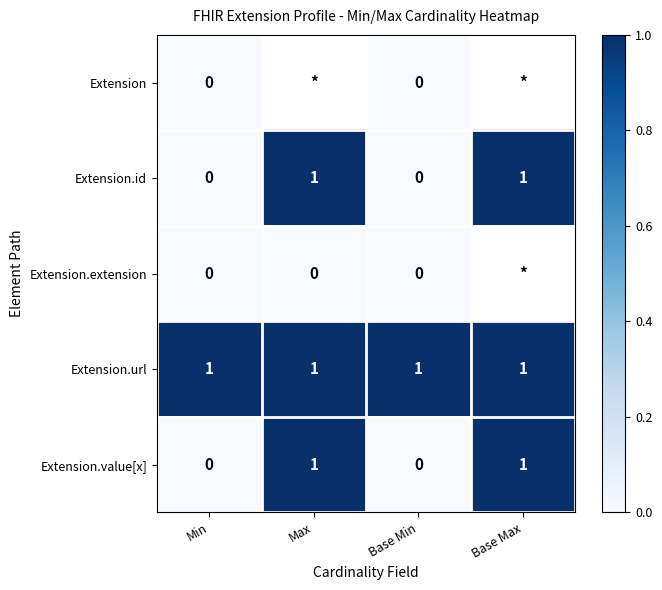

What is the sum of all Extension.url values?

4